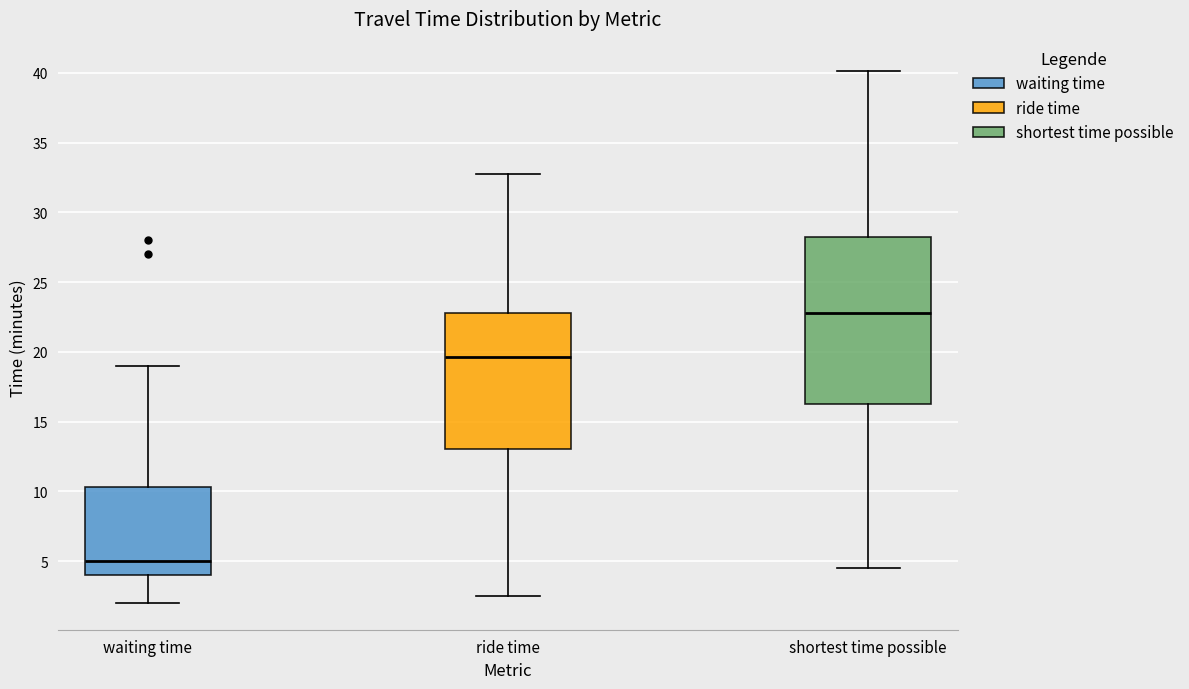

Reading left to right, transcribe this box plot: for each box, give where its median line is, the range the box spans, and where its two whiskers end, as read against the y-axis. The values are not printed on the chart, so give them approximately, as read against the axis.

waiting time: median 5.0, box 4.0 to 10.5, whiskers 2.0 to 19.0
ride time: median 19.5, box 13.0 to 23.0, whiskers 2.5 to 32.5
shortest time possible: median 23.0, box 16.5 to 28.0, whiskers 4.5 to 40.0